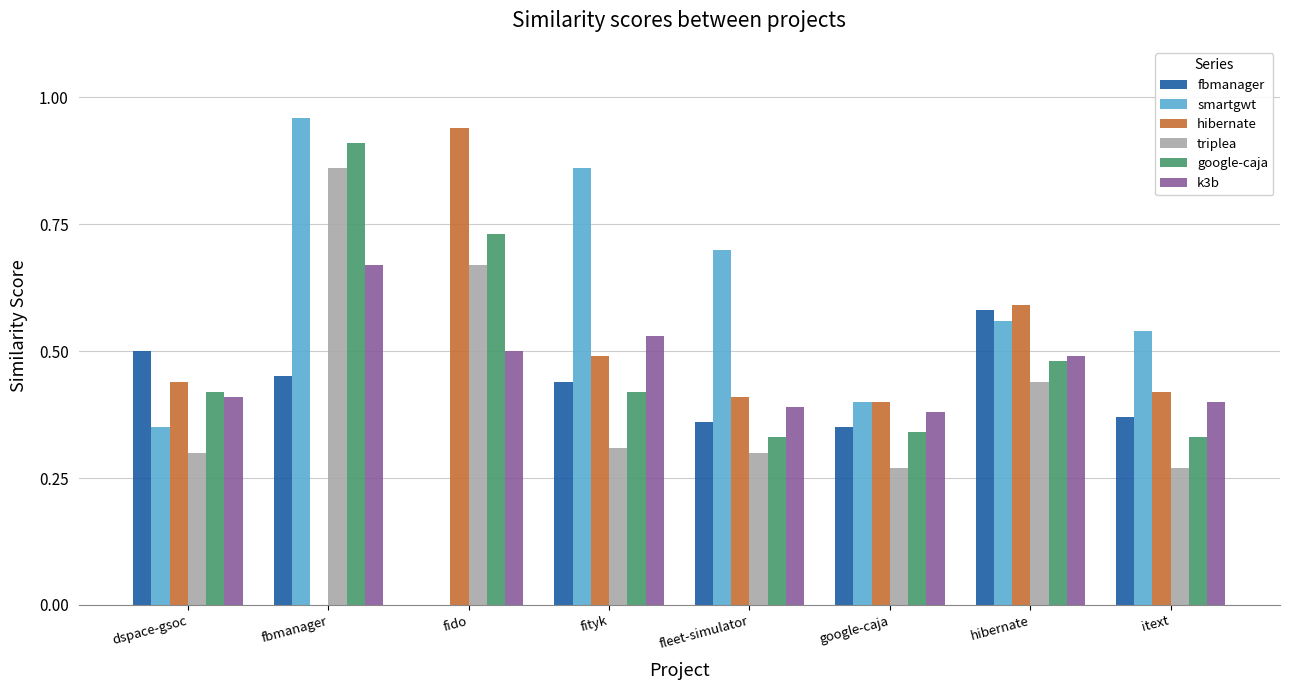

Is the value of triplea at google-caja greater than the value of fbmanager at fityk?

No